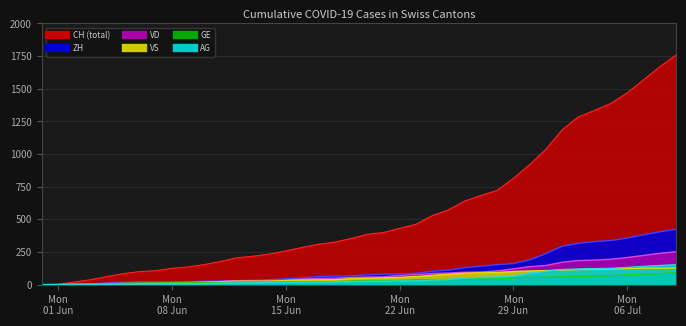

How many data points does each series have?

40